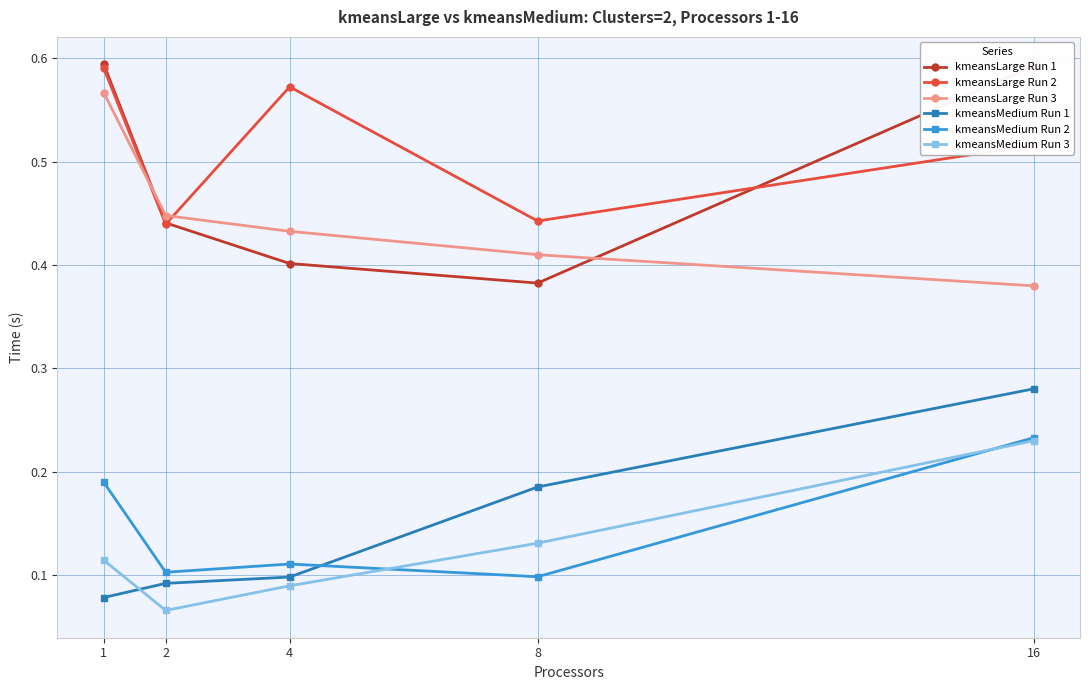

At which label does kmeansLarge Run 2 reach its peak?

1